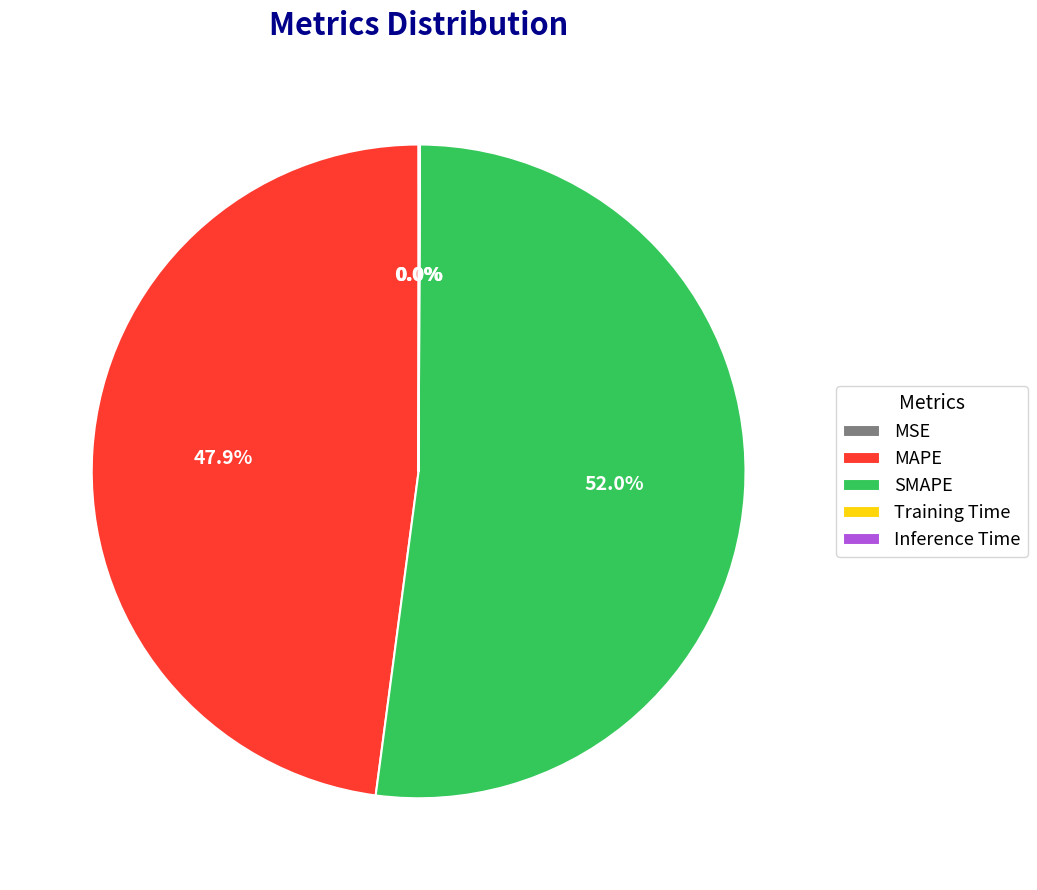

What is the largest slice in the pie chart?

SMAPE